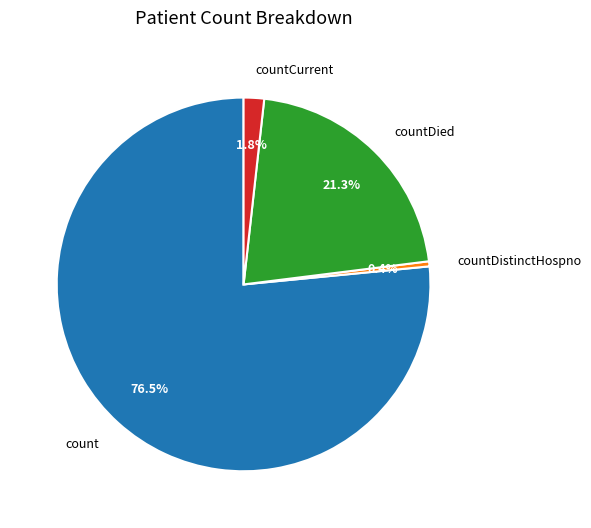

Between countDistinctHospno and countDied, which is larger?

countDied